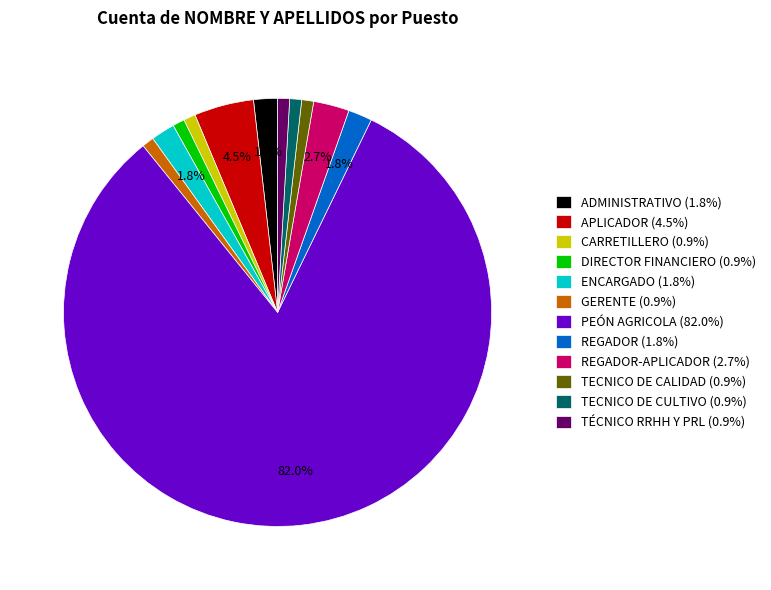

Count the number of slices in the pie.

12